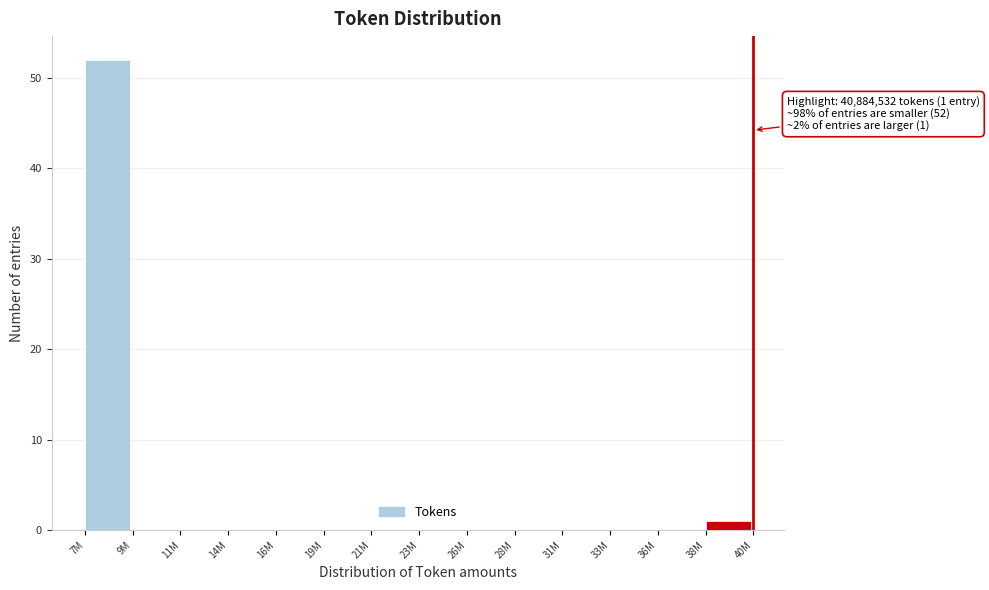

Reading left to right, what are all the values shown in this chart?

7M=52	9M=0	11M=0	14M=0	16M=0	19M=0	21M=0	23M=0	26M=0	28M=0	31M=0	33M=0	36M=0	38M=1